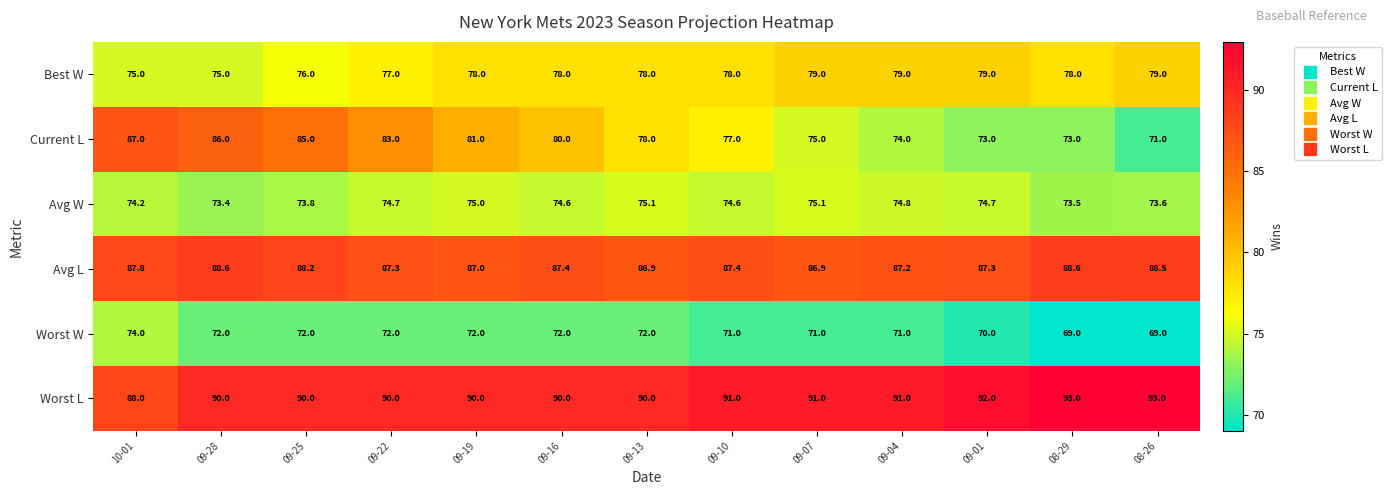

Is it true that Current L equals 78.0 at 09-13?

True